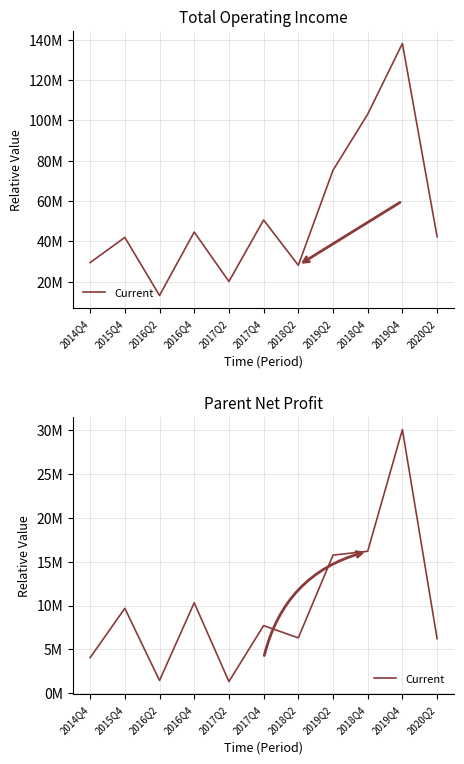

What position from the left is 2017Q2?

5